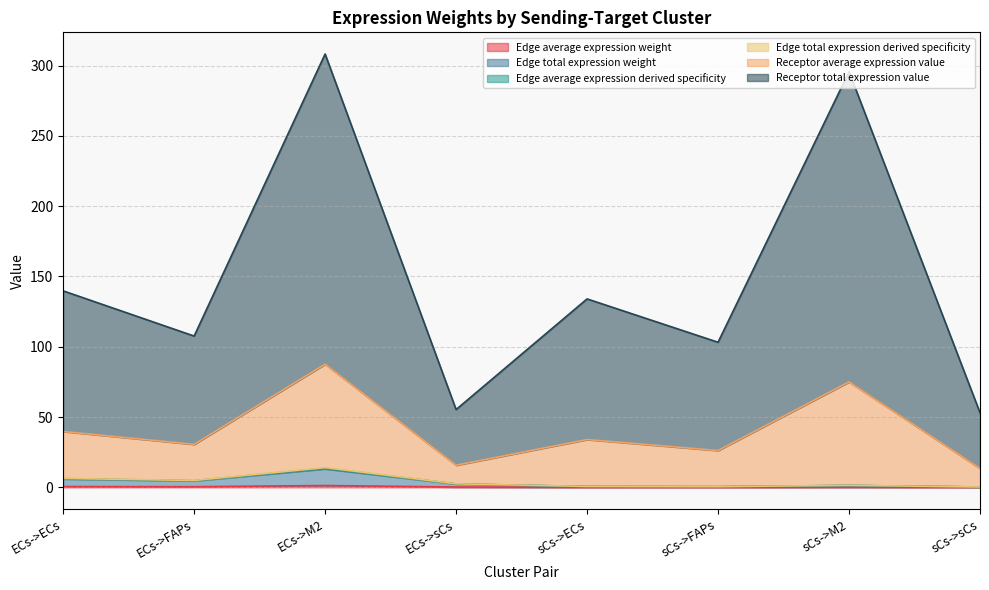

What is the label of the 2nd point from the right?

sCs->M2